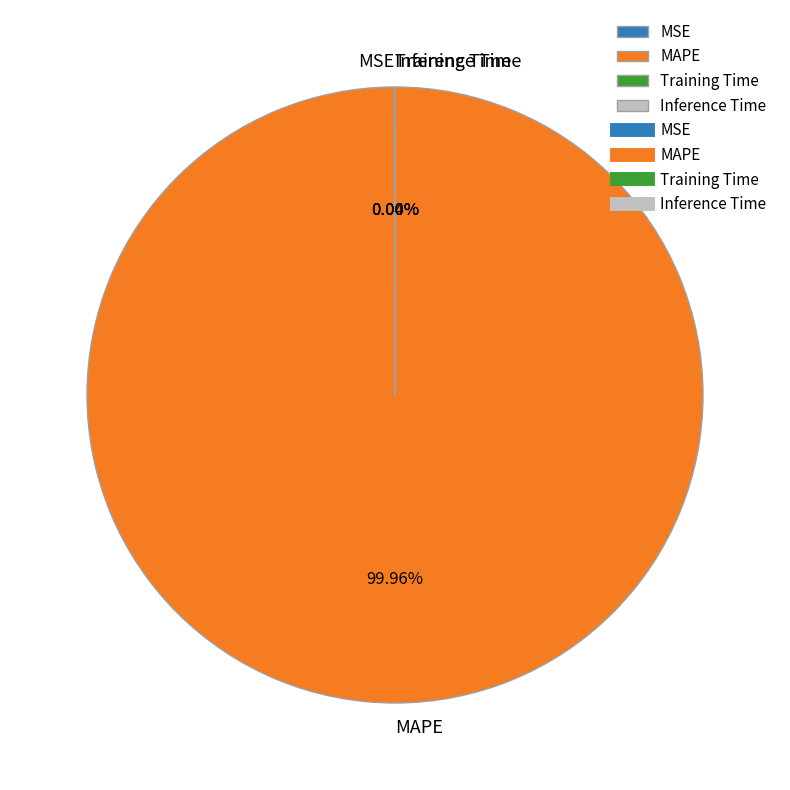

To the nearest percent, what is the difference between the largest and smallest slice percentages?

100%